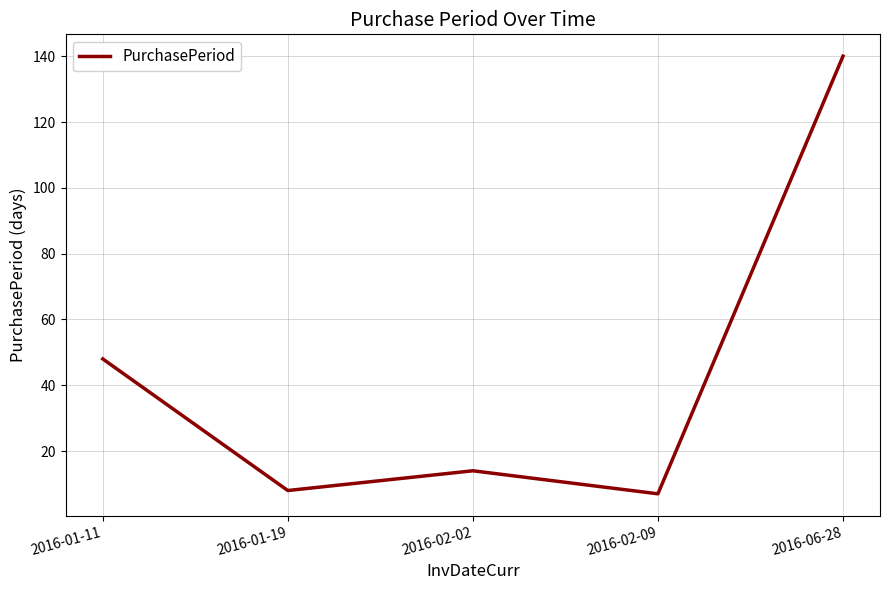

How many lines are shown in the chart?

1